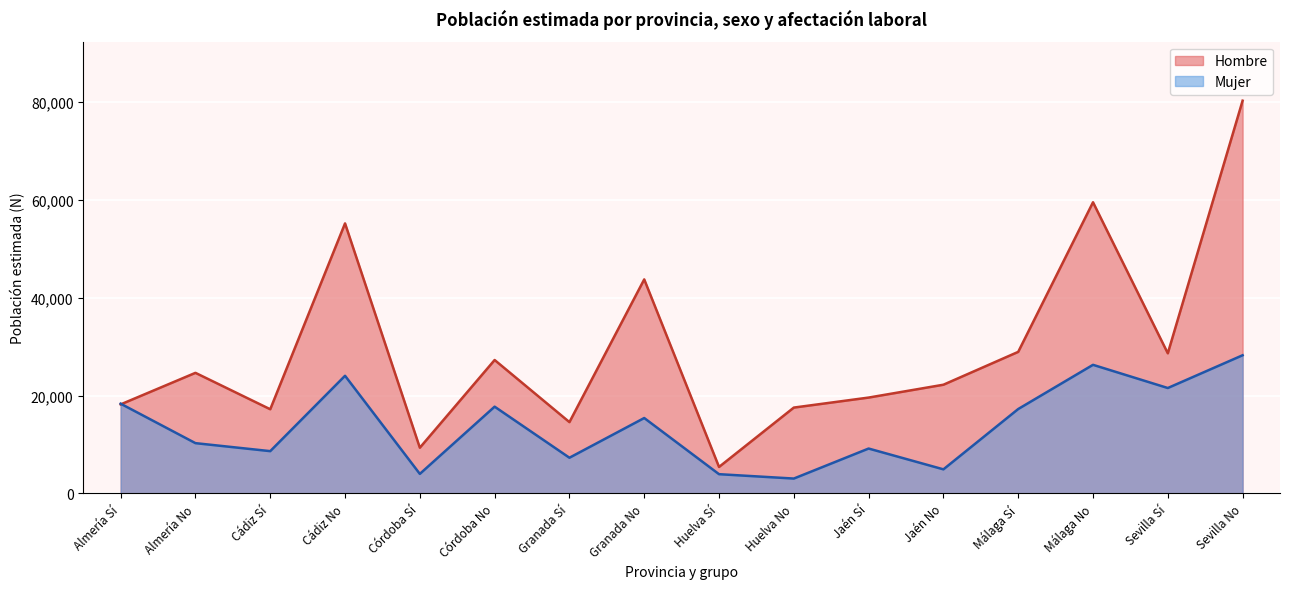

How many values in the Hombre_N_estimada series are below 24647?

8